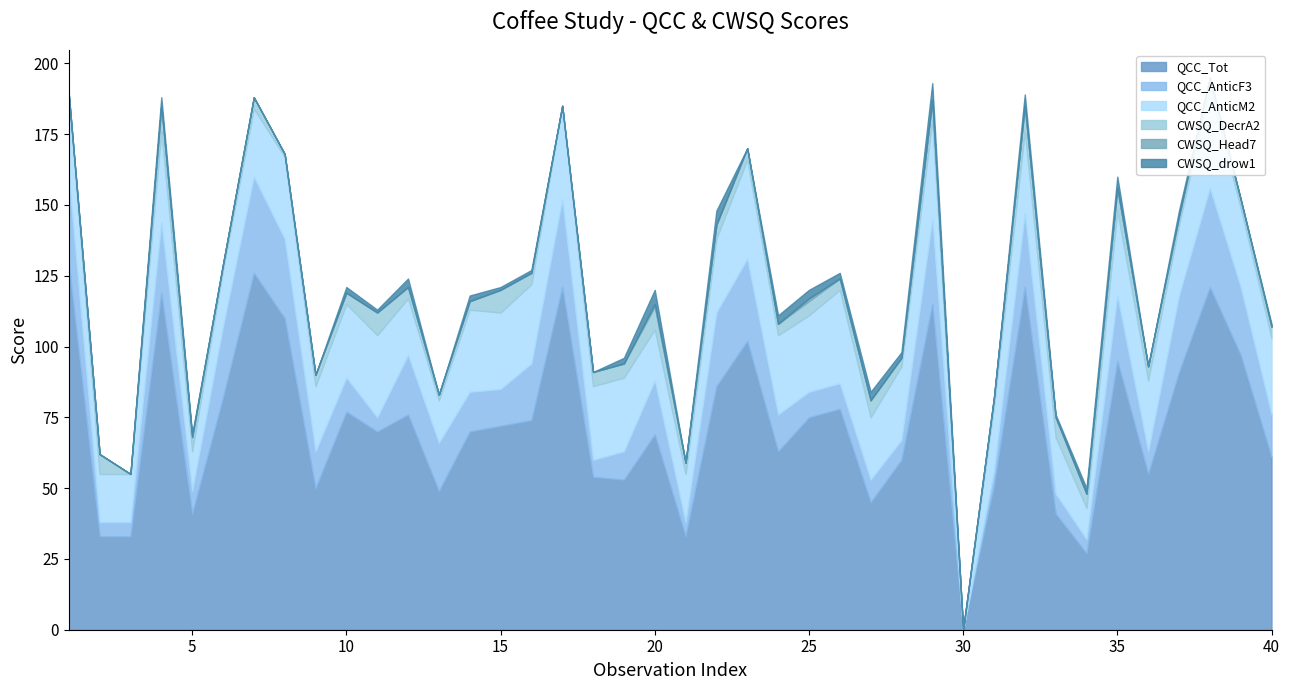

Count the CWSQ_drow1 values in the range 0 to 3.

35